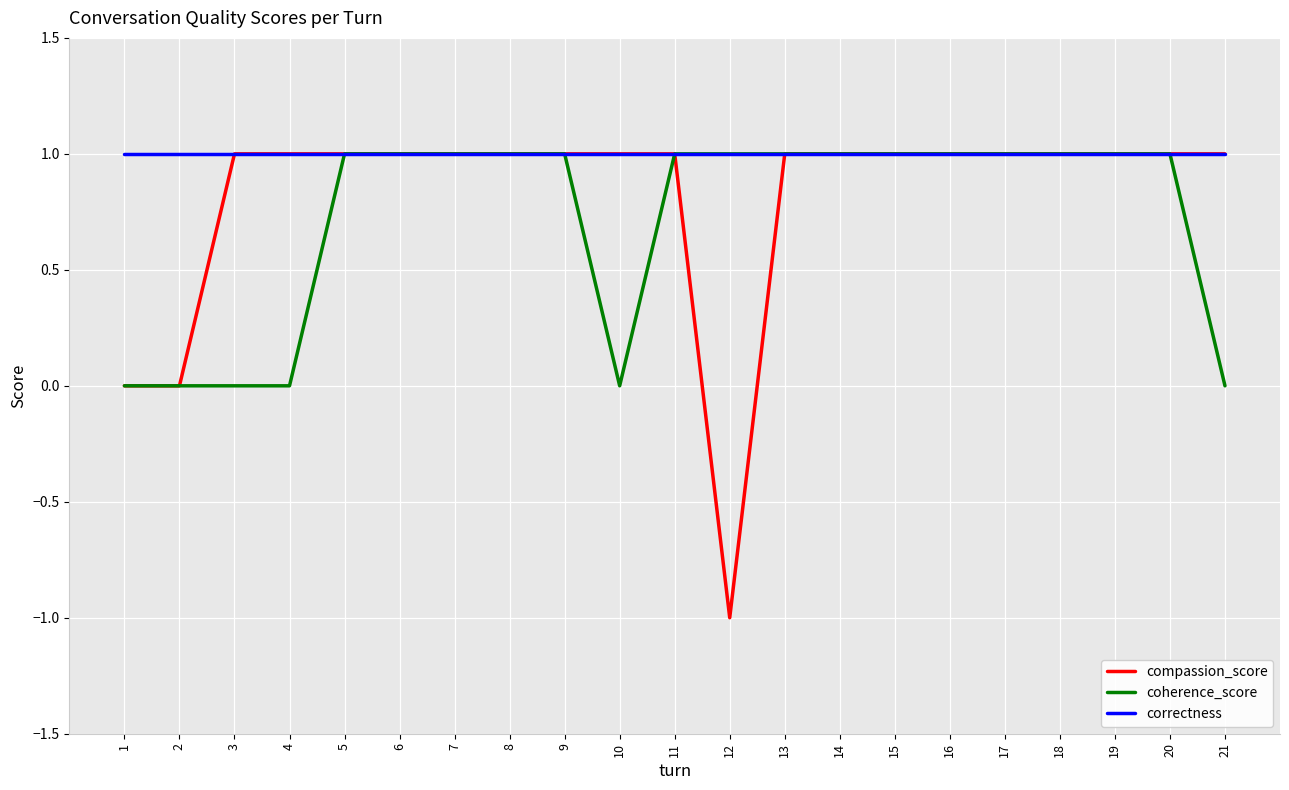

The value of correctness at 4 is 0. True or false?

False